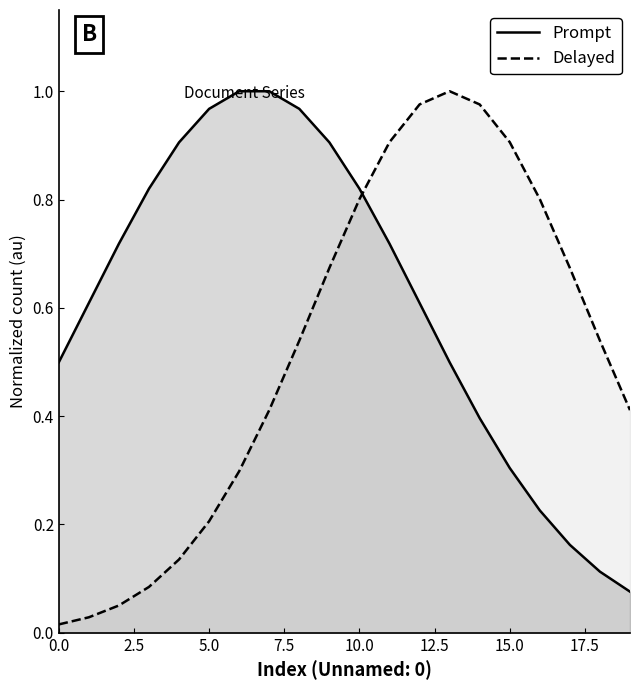

Read the Delayed value at 9.

0.7